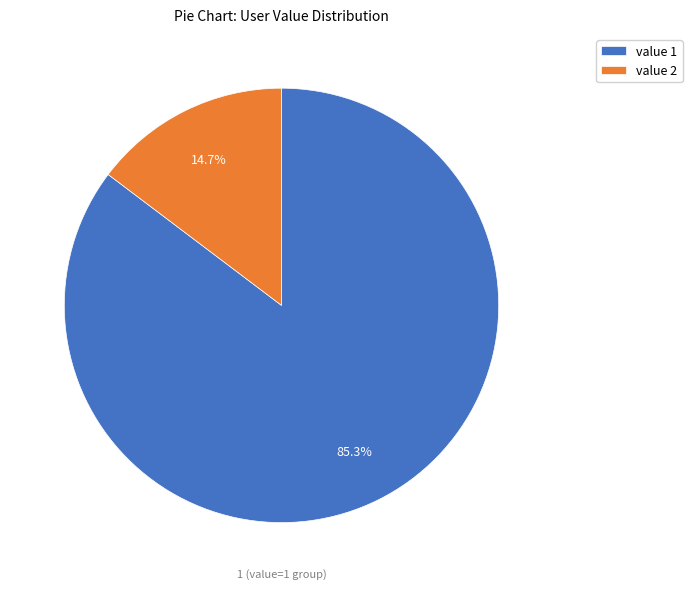

Is there a majority slice in this chart?

Yes